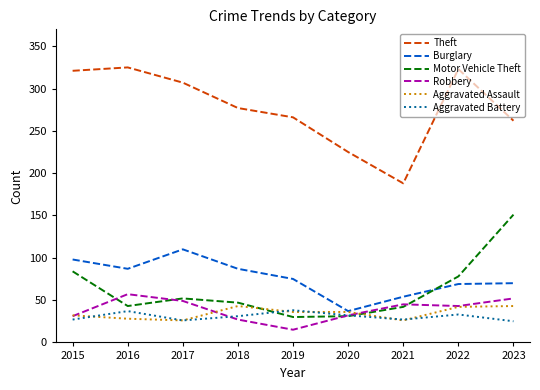

Does the chart display data point markers on the line(s)?

No